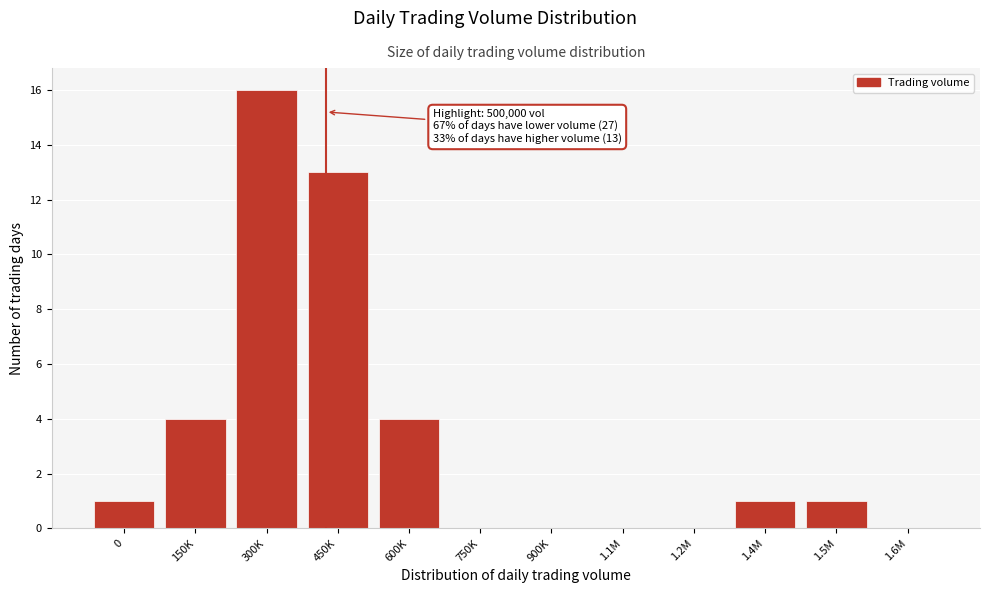

Reading left to right, list all the values displayed in this chart.

0=1	150K=4	300K=16	450K=13	600K=4	750K=0	900K=0	1.1M=0	1.2M=0	1.4M=1	1.5M=1	1.6M=0